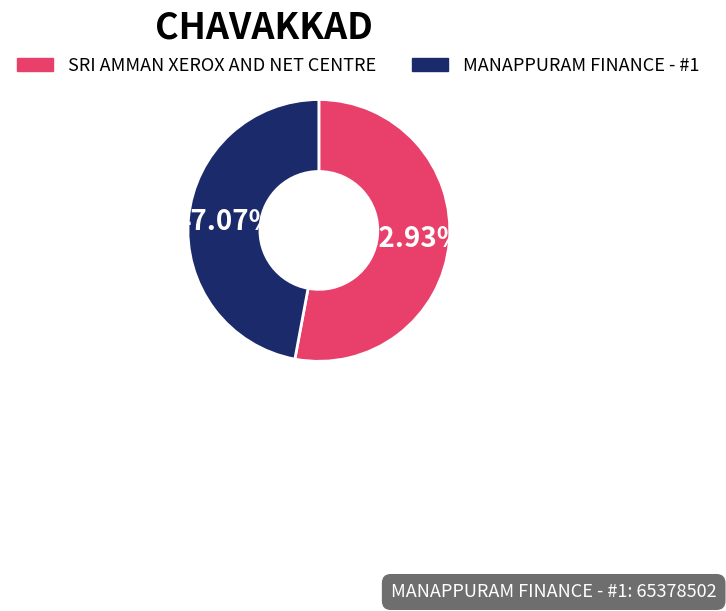

What percentage do MANAPPURAM FINANCE - #1 and SRI AMMAN XEROX AND NET CENTRE together represent?

100.0%